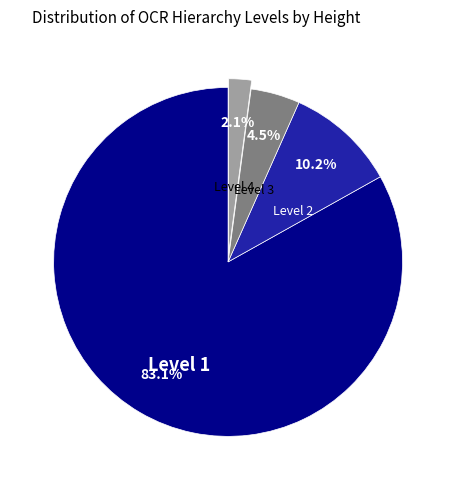

To the nearest percent, what is the combined percentage of Level 1 and Level 2?

93%